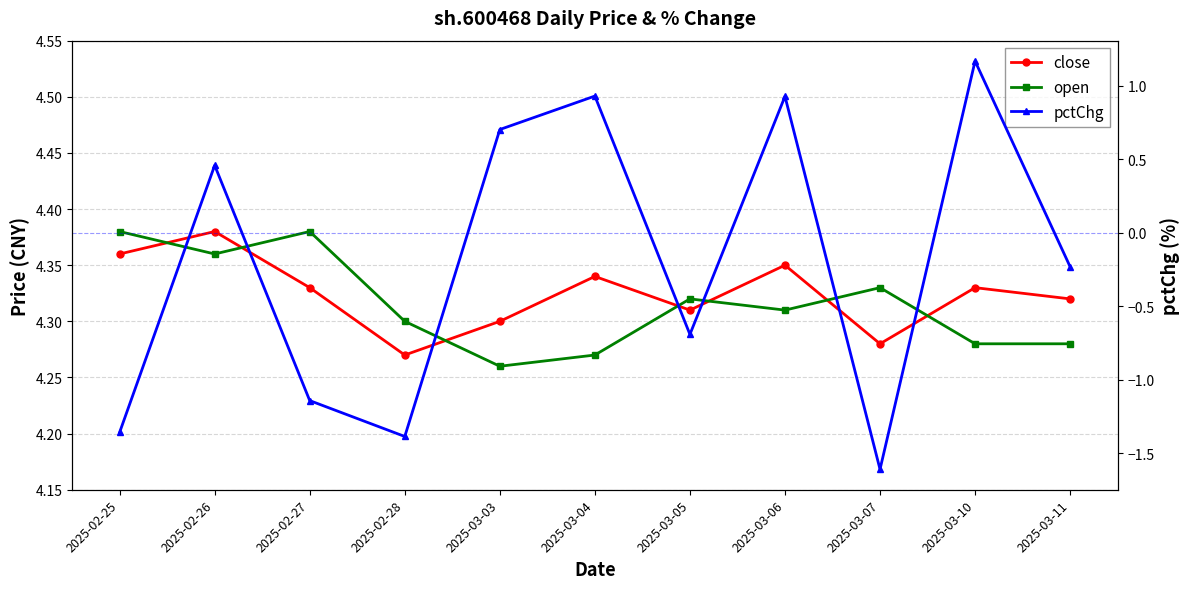

Where is close nearest to the value 4?

2025-02-28